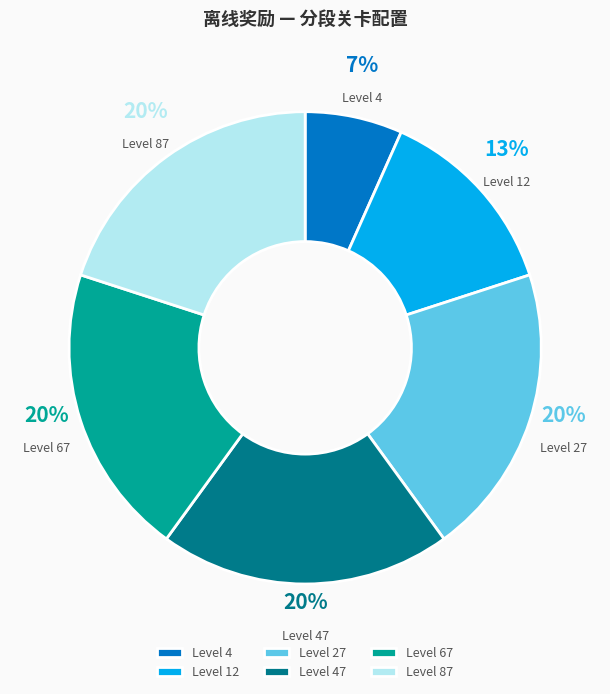

Which has a higher value, Level 67 or Level 4?

Level 67